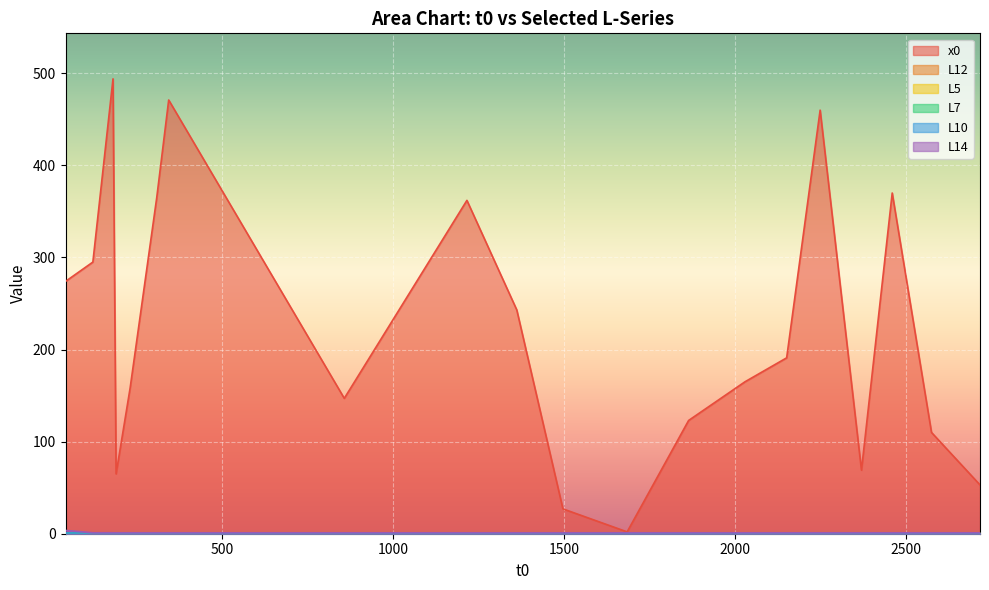

Where is the first local minimum for L7?

41